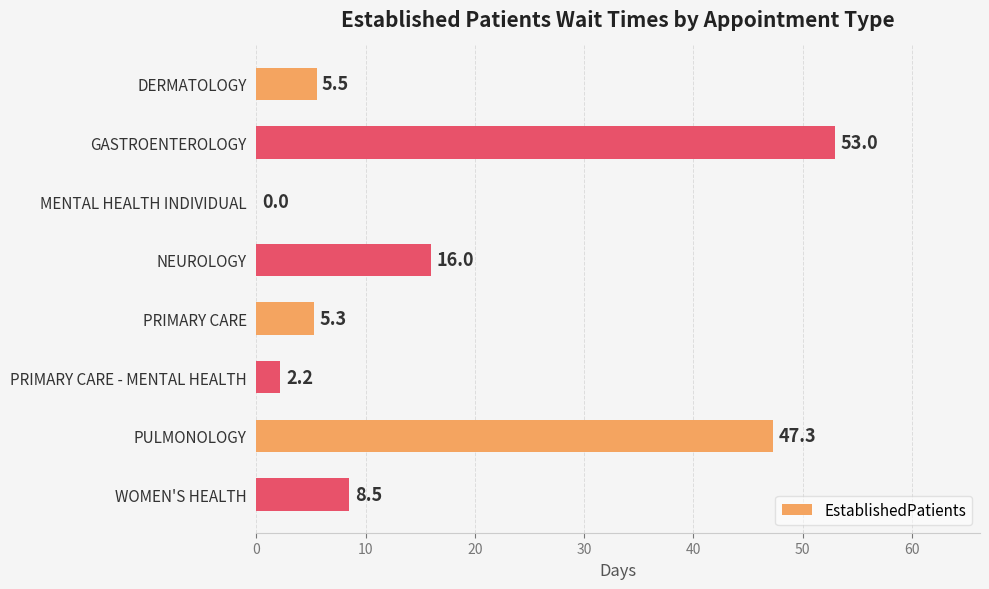

What is the approximate value at PRIMARY CARE - MENTAL HEALTH?

2.2